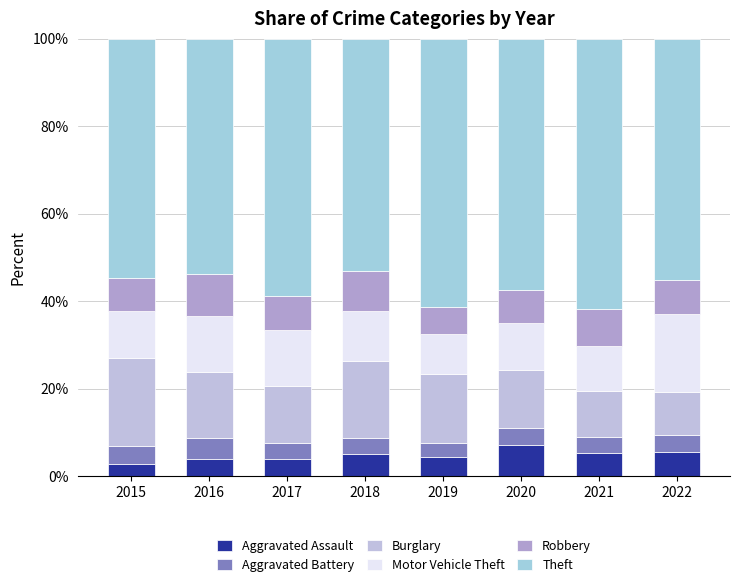

Rank the series at 2022 from lowest to highest value.

Aggravated Battery, Aggravated Assault, Robbery, Burglary, Motor Vehicle Theft, Theft